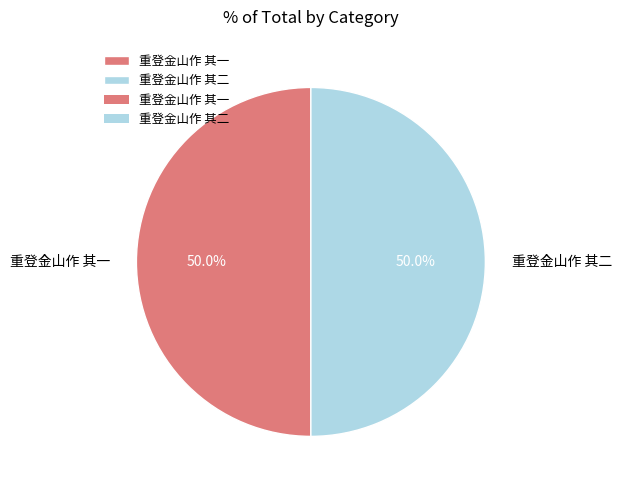

To the nearest percent, what is the combined percentage of 重登金山作 其二 and 重登金山作 其一?

100%